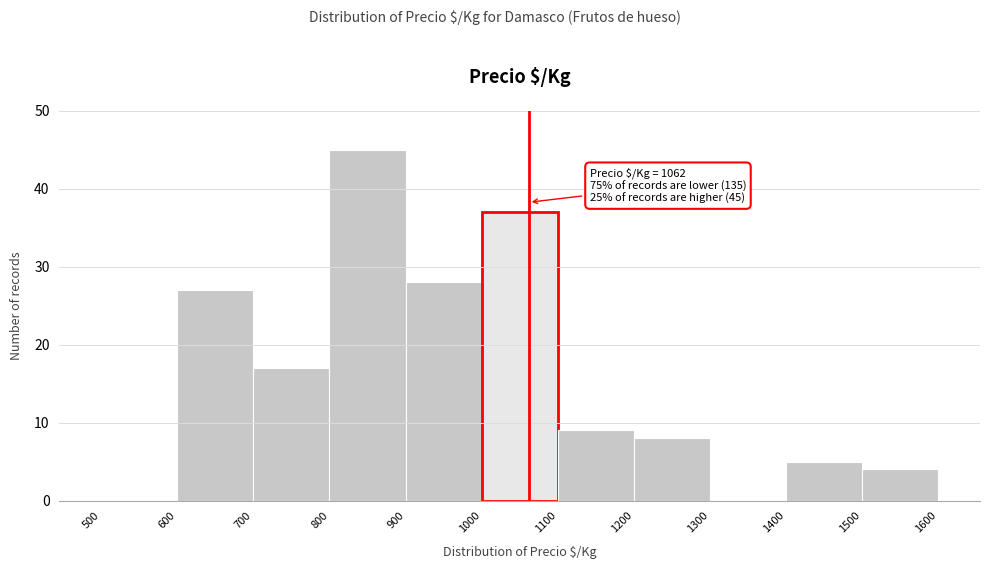

Which range on the x-axis has the tallest bar?

800 to 900